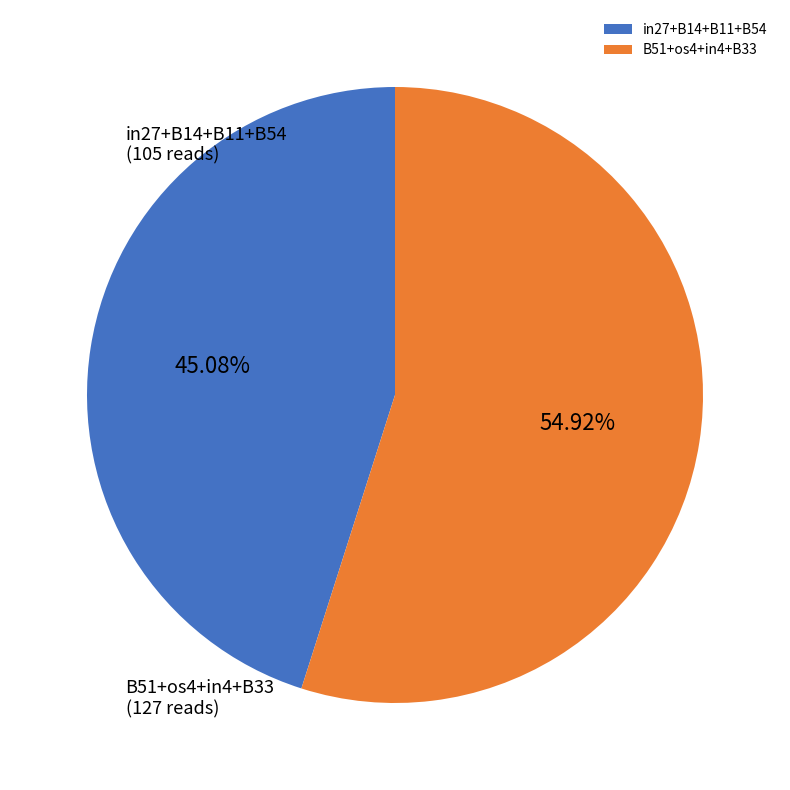

Rank the categories by value from lowest to highest.

in27+B14+B11+B54, B51+os4+in4+B33